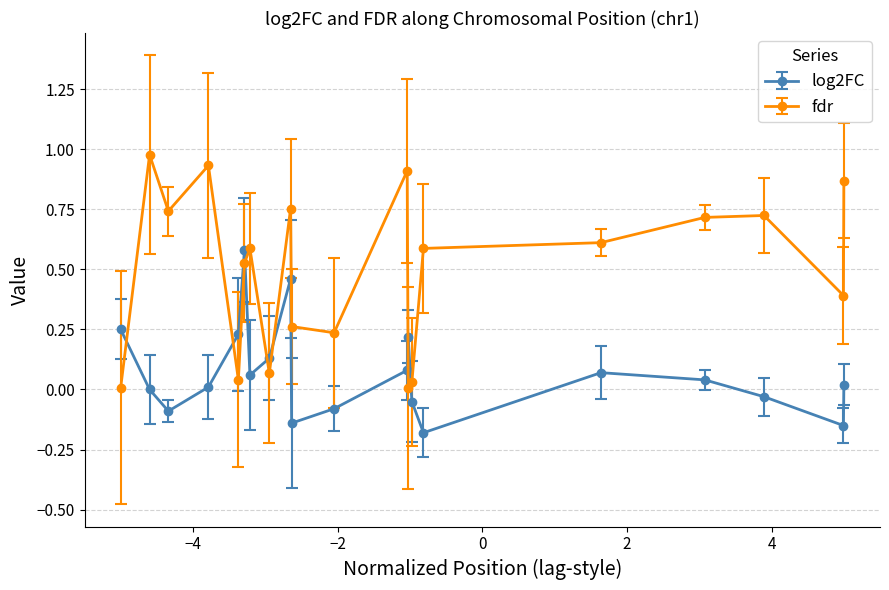

After their last crossing, which series has the higher values: fdr or log2FC?

fdr